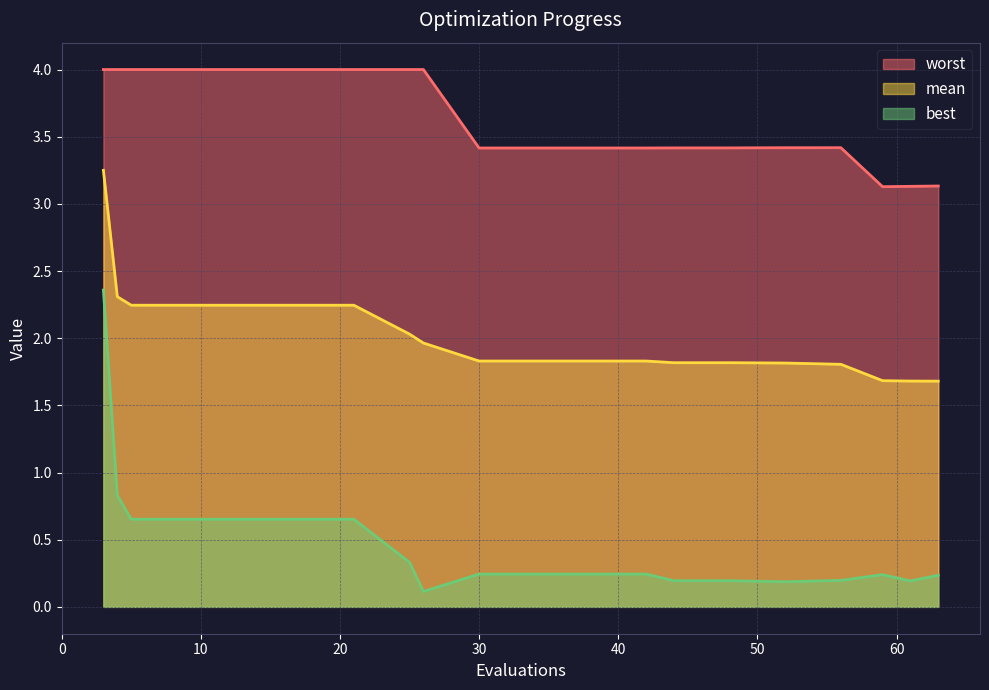

What is the minimum value shown in the chart?

0.1